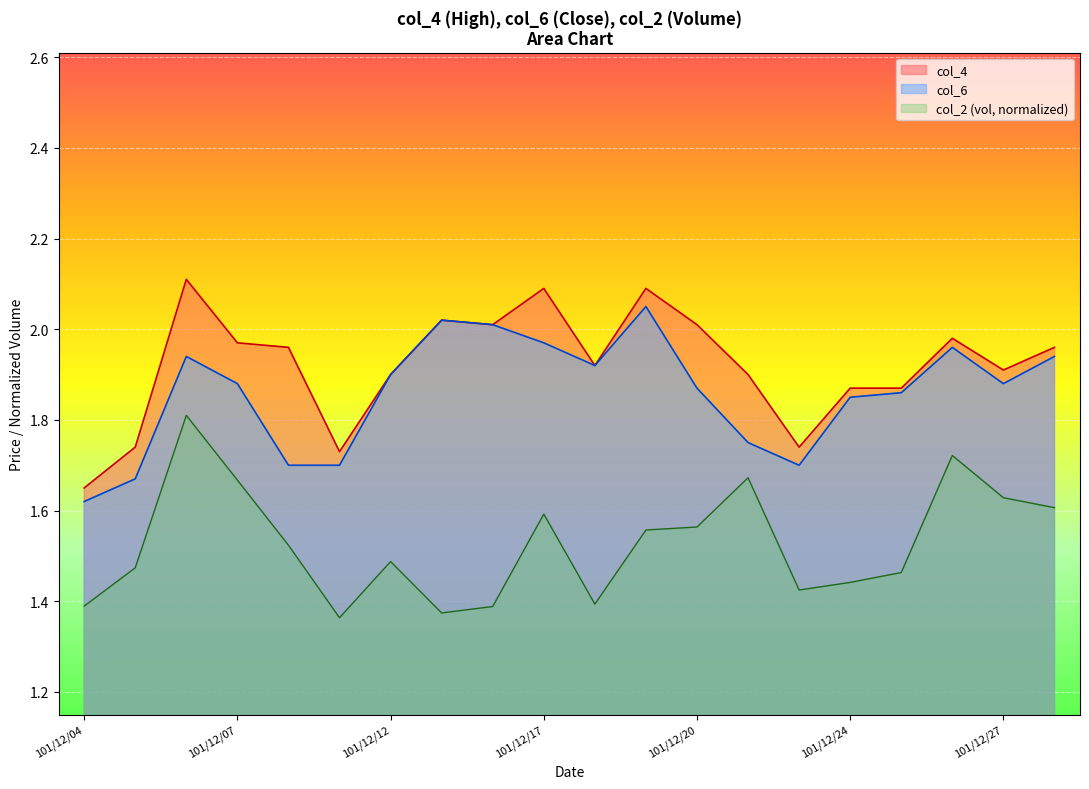

List the labels in order of col_4 value, smallest first.

101/12/04, 101/12/11, 101/12/05, 101/12/22, 101/12/24, 101/12/25, 101/12/12, 101/12/21, 101/12/27, 101/12/18, 101/12/10, 101/12/28, 101/12/07, 101/12/26, 101/12/14, 101/12/20, 101/12/13, 101/12/17, 101/12/19, 101/12/06